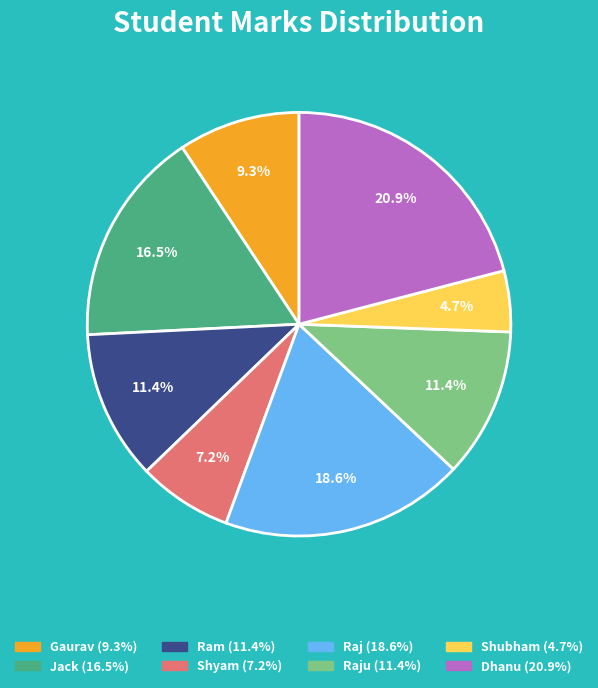

Is there a majority slice in this chart?

No